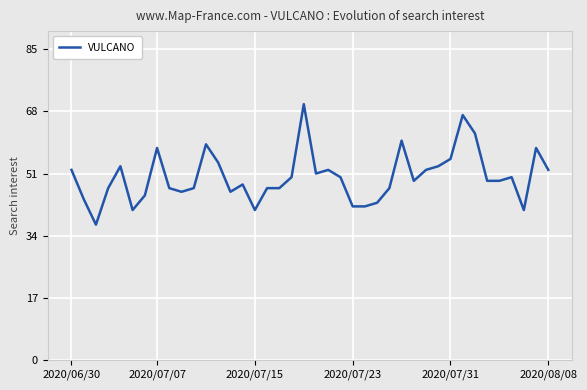

What is the smallest value displayed?

37